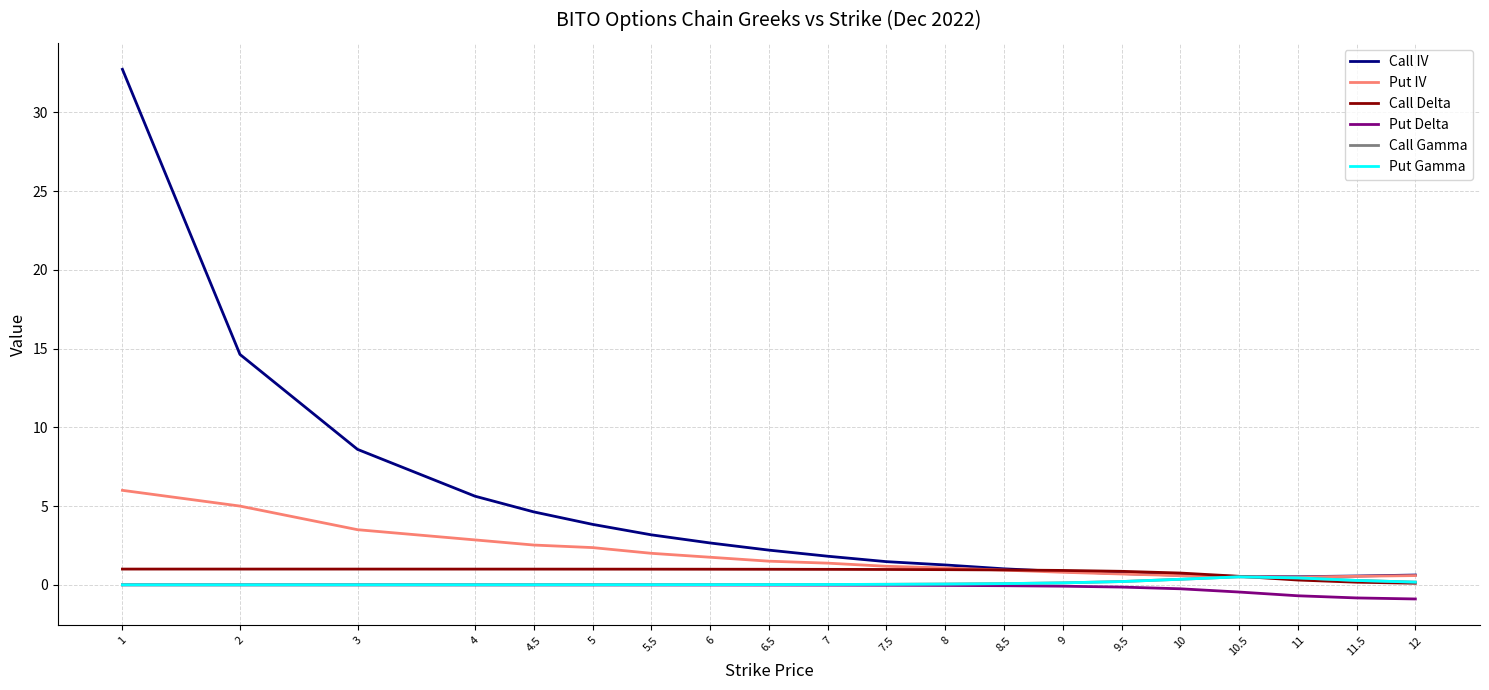

True or false: Call IV and Put Delta cross at least once.

False